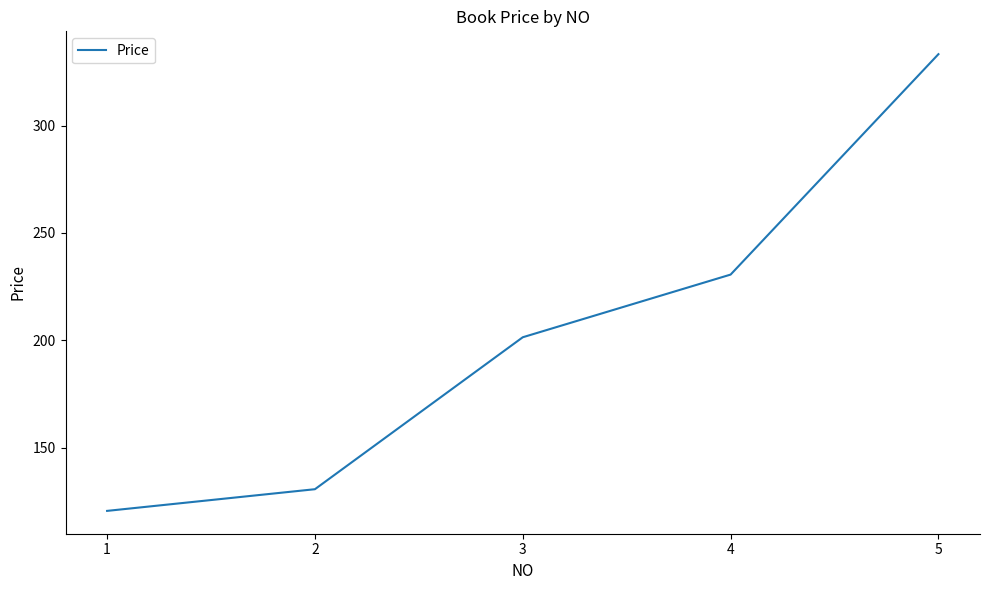

What is the smallest value displayed?

120.5